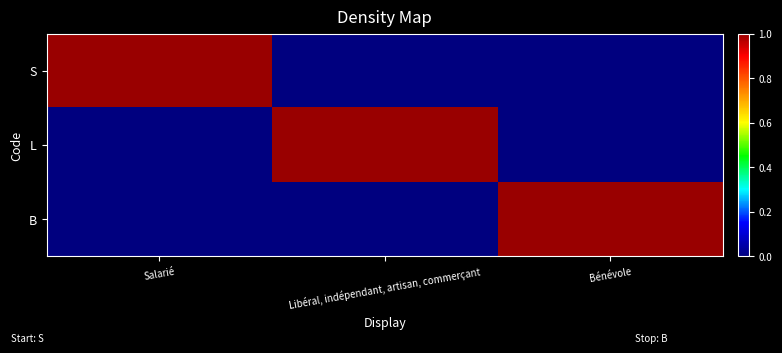

At which category is the sum across all series the highest?

Salarié